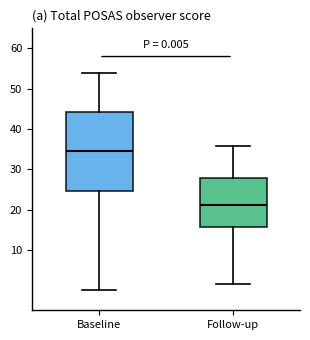

Which box is the tallest, from its lower edge to its upper edge?

Baseline